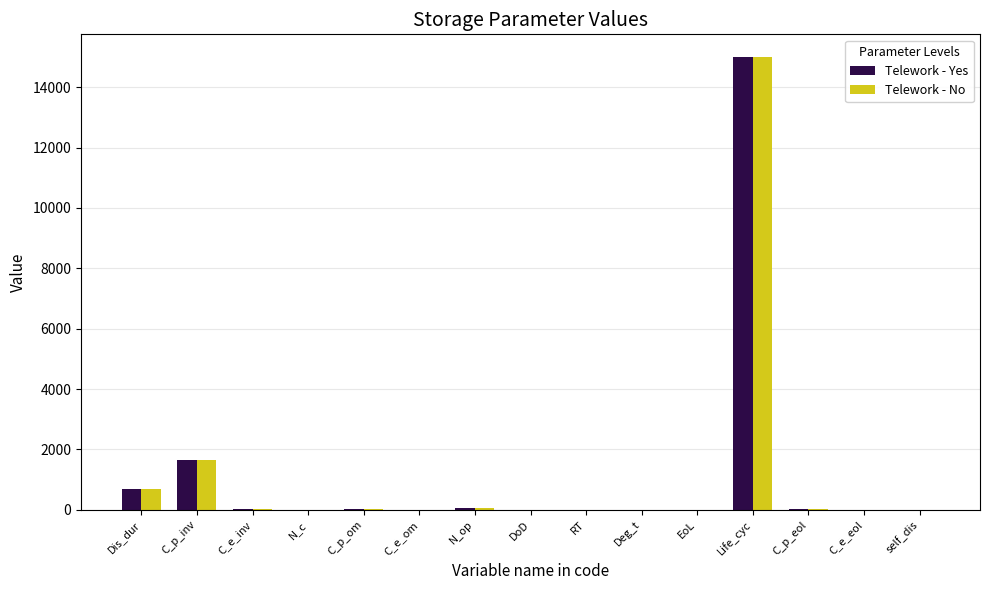

At which label does Telework - No reach its peak?

Life_cyc